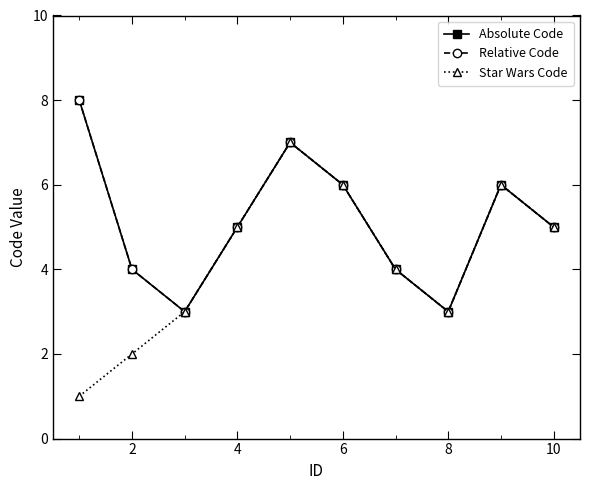

Reading left to right, transcribe all the data shown in this chart.

Absolute Code: 8	4	3	5	7	6	4	3	6	5
Relative Code: 8	4	3	5	7	6	4	3	6	5
Star Wars Code: 1	2	3	5	7	6	4	3	6	5